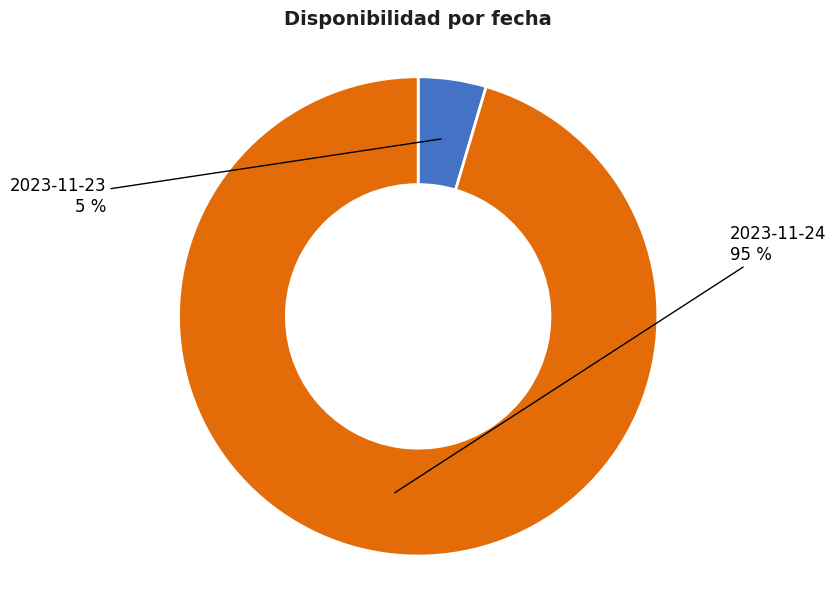

Does any single category account for the majority?

Yes